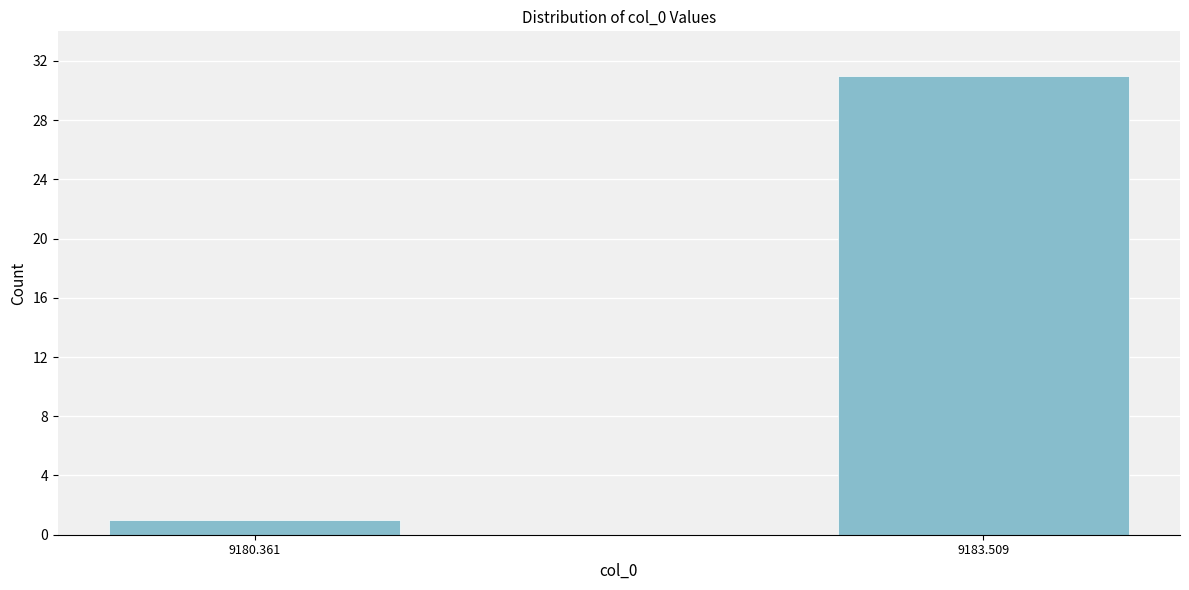

Reading left to right, what are all the values shown in this chart?

1	31